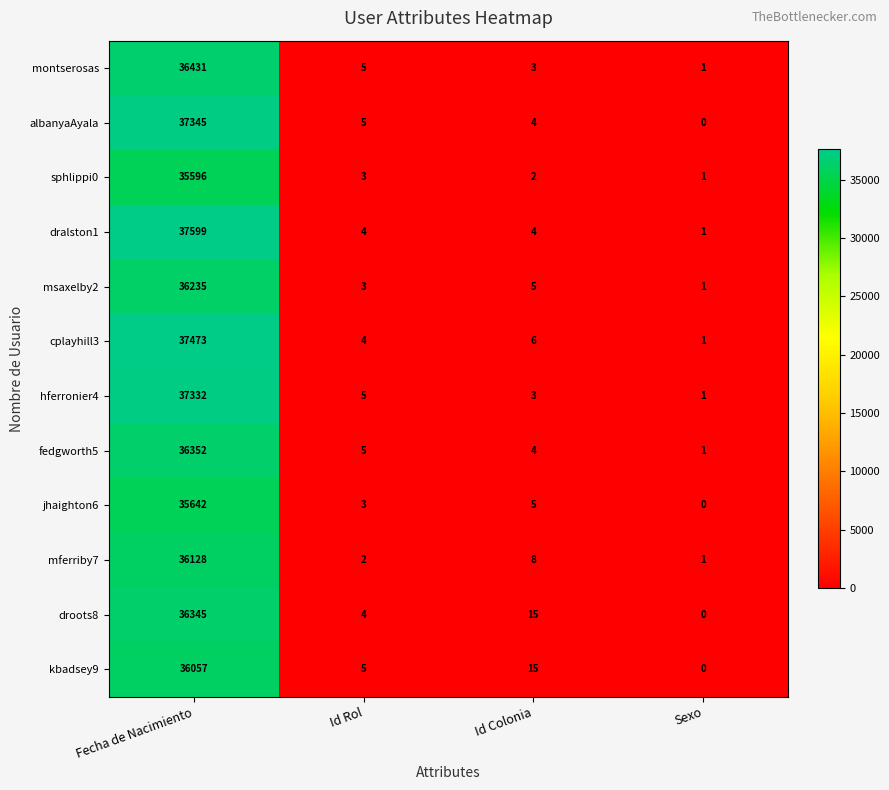

What is the sum of all jhaighton6 values?

35650